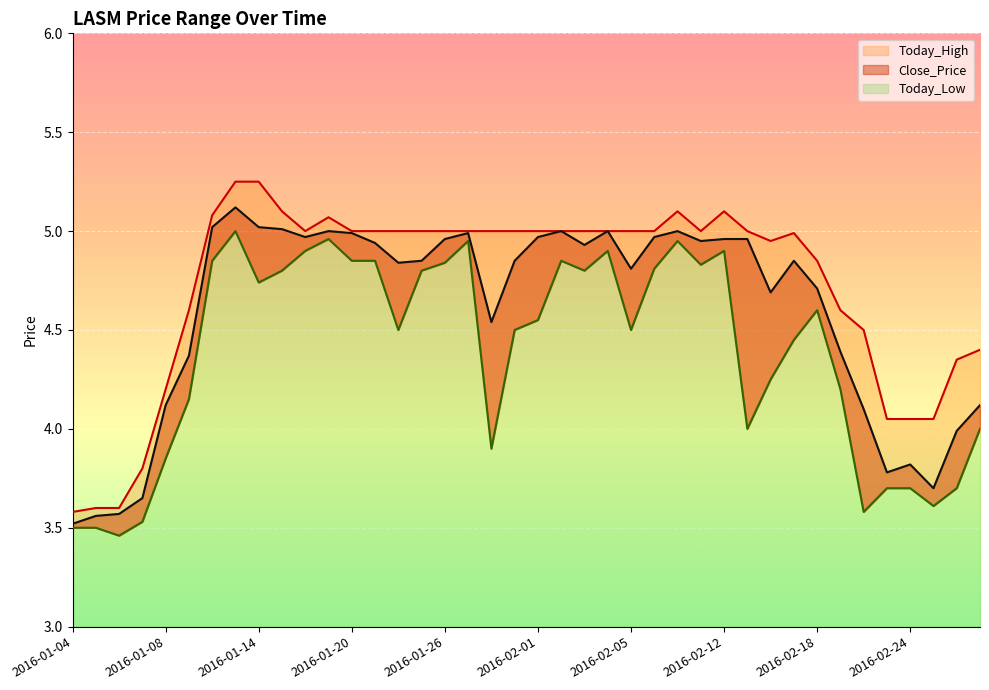

True or false: Close_Price and Today_High cross at least once.

False